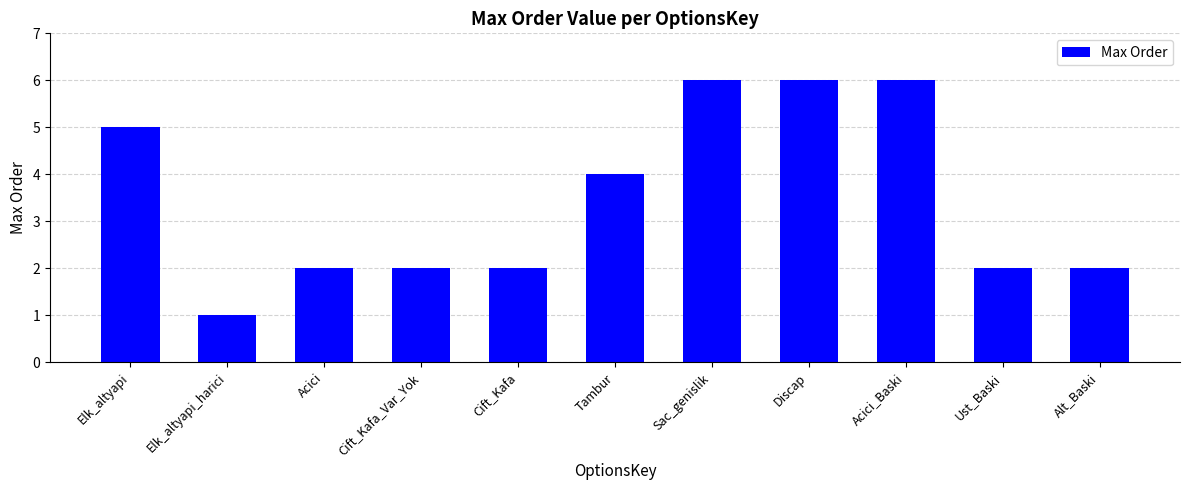

What value does the data have at Discap?

6